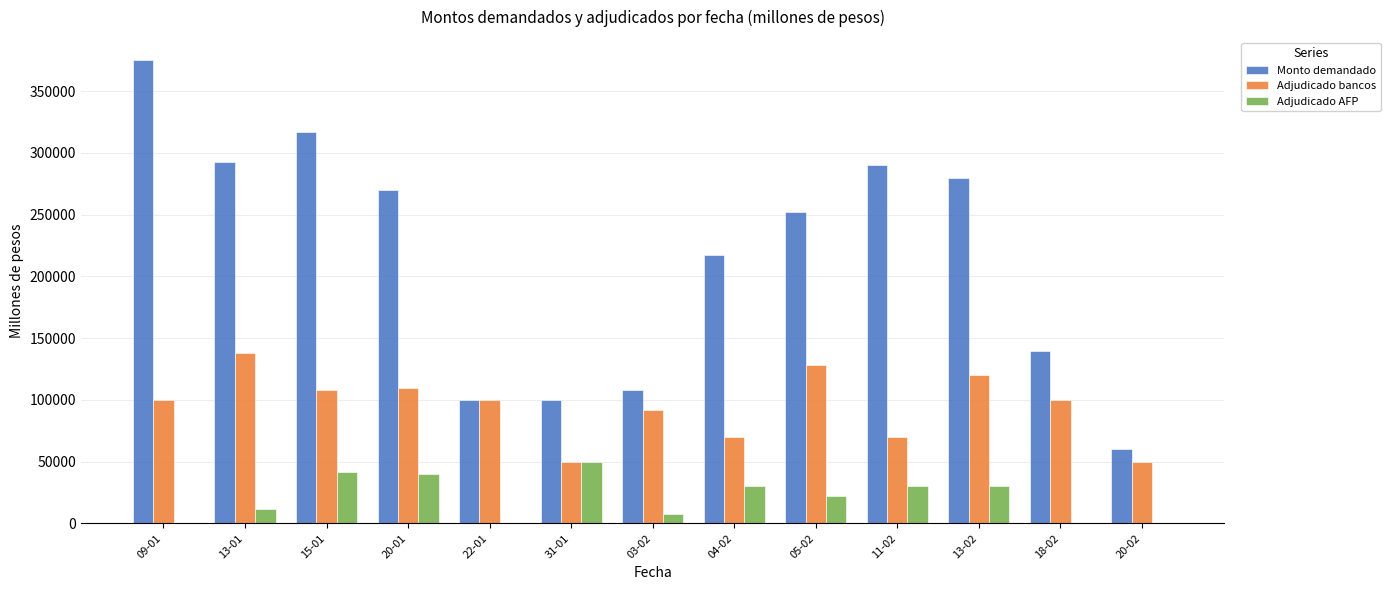

Are the bars horizontal?

No